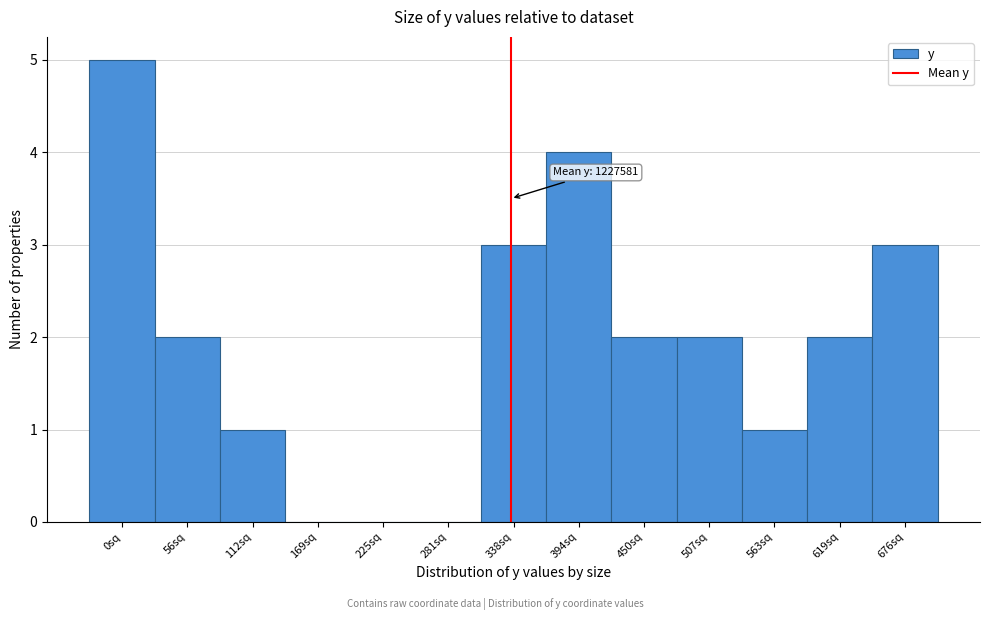

Reading left to right, extract all data points from this chart.

0sq=5	56sq=2	112sq=1	169sq=0	225sq=0	281sq=0	338sq=3	394sq=4	450sq=2	507sq=2	563sq=1	619sq=2	676sq=3